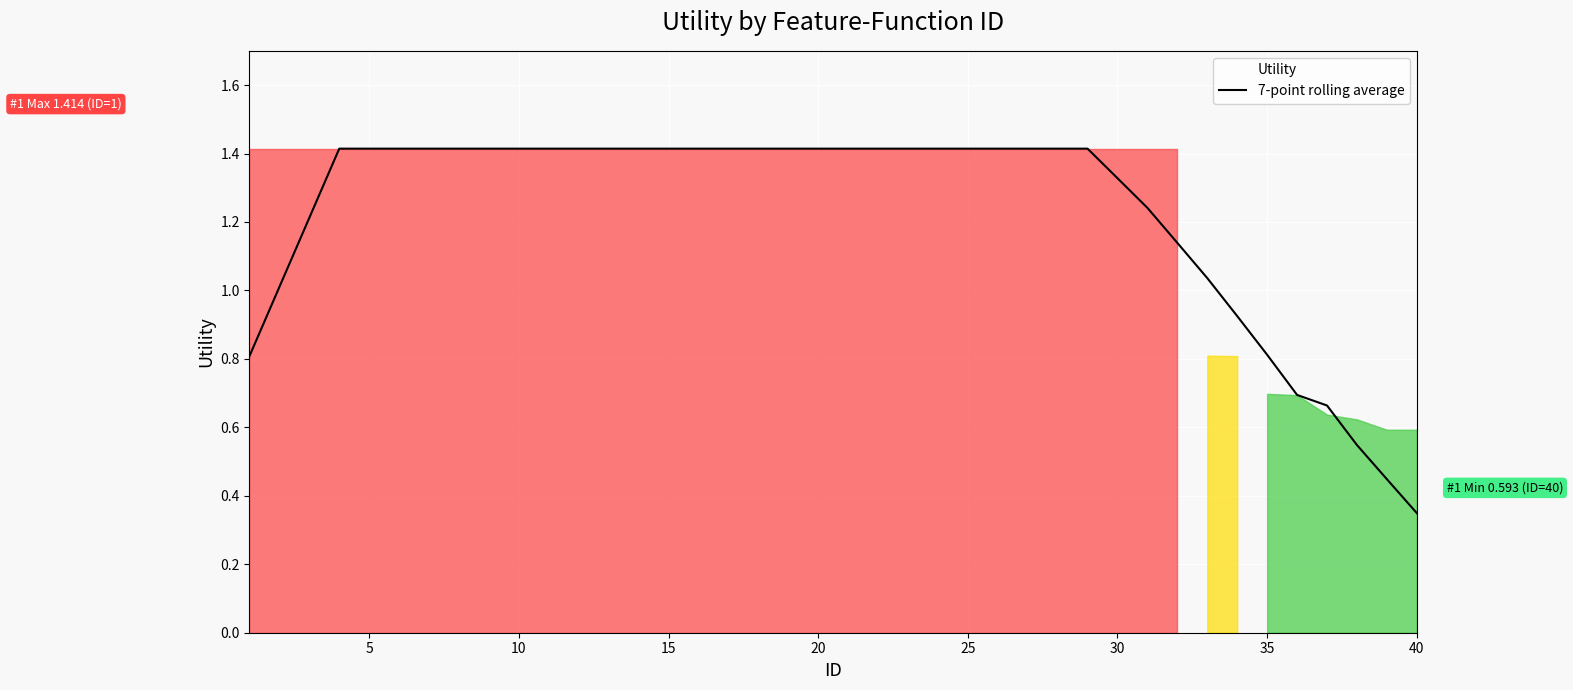

True or false: 7-point rolling average has a value of 1.4 at 5.

True